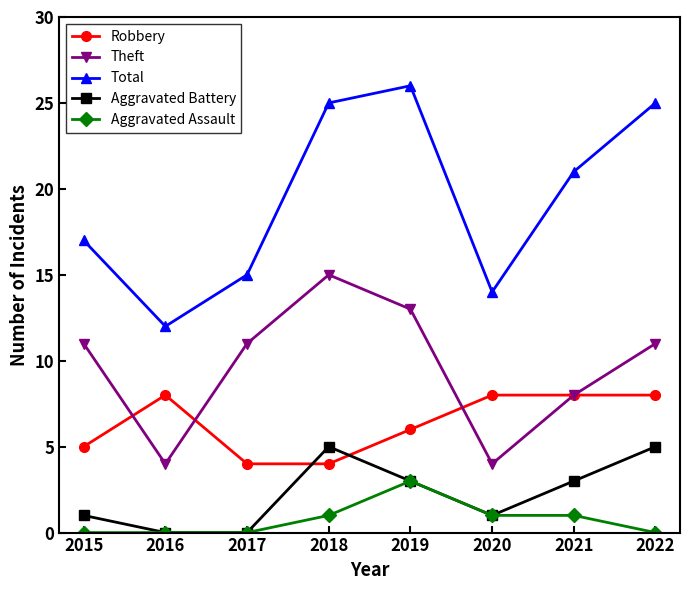

What is the difference between the maximum and minimum values in the Aggravated Battery series?

5